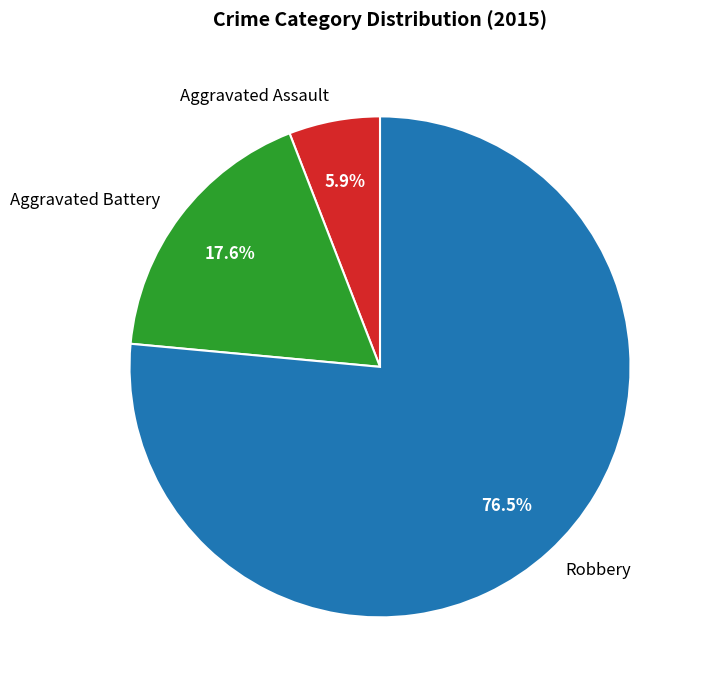

What is the ratio of the value at Robbery to the value at Aggravated Assault?

13.0